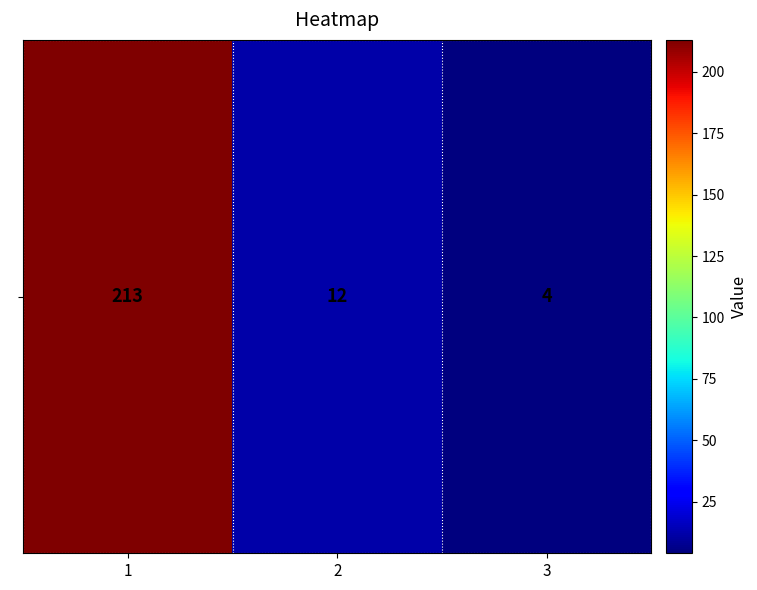

What is the average value?

76